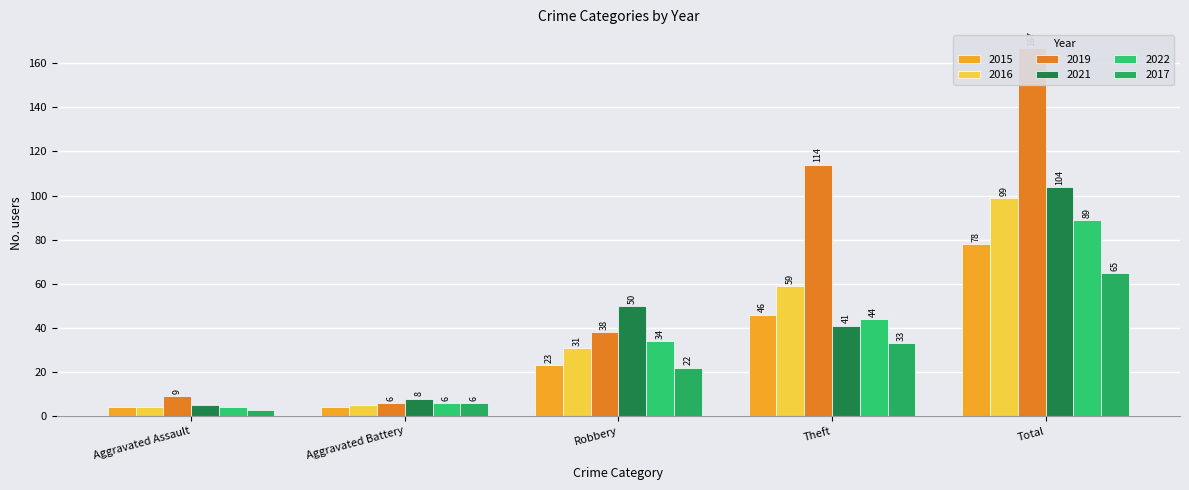

The 2019 series shows 3 at Aggravated Assault. True or false?

False